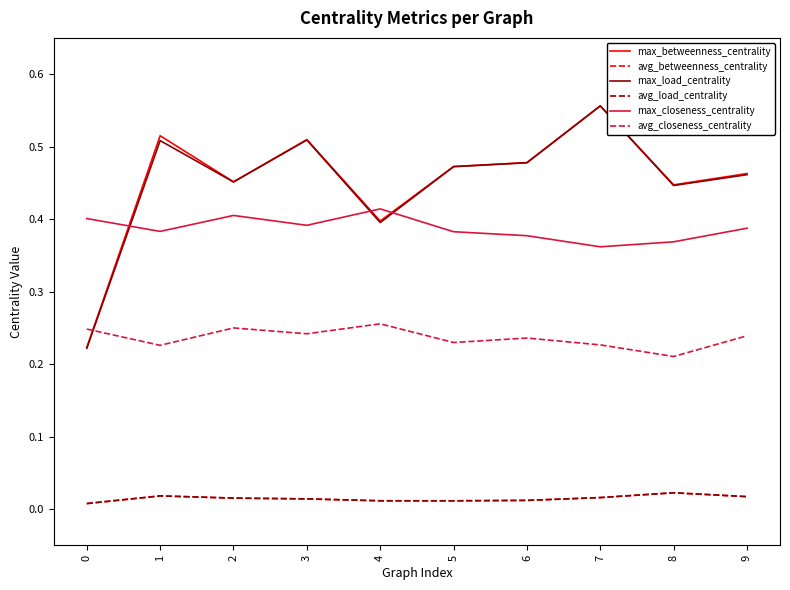

True or false: max_closeness_centrality and avg_betweenness_centrality intersect in this chart.

False